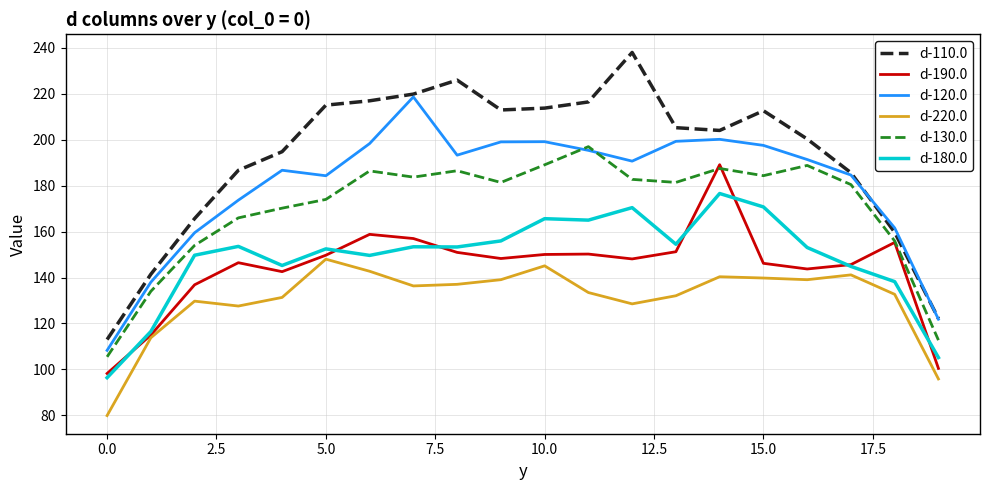

Which series has the largest total across all categories?

d-110.0